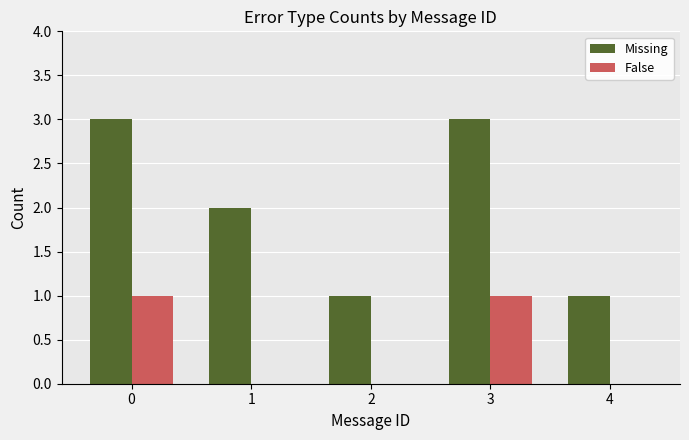

Is the value of Missing at 3 greater than the value of False at 2?

Yes